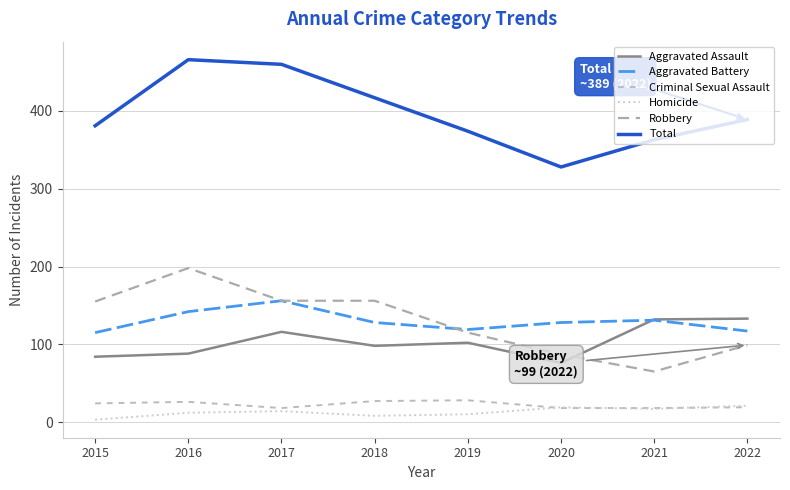

Does the chart display data point markers on the line(s)?

No